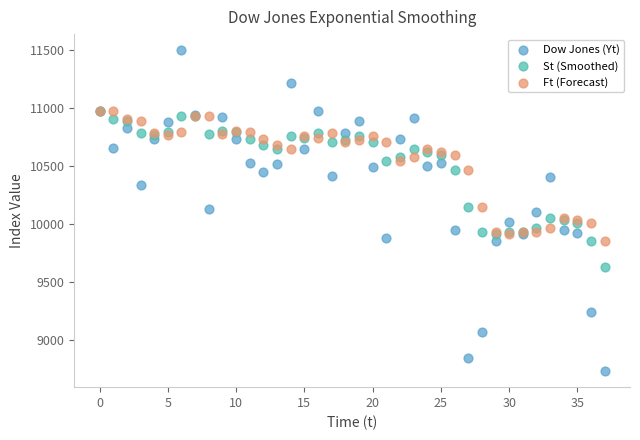

Which series has the widest spread of Y values?

Dow Jones (Yt)